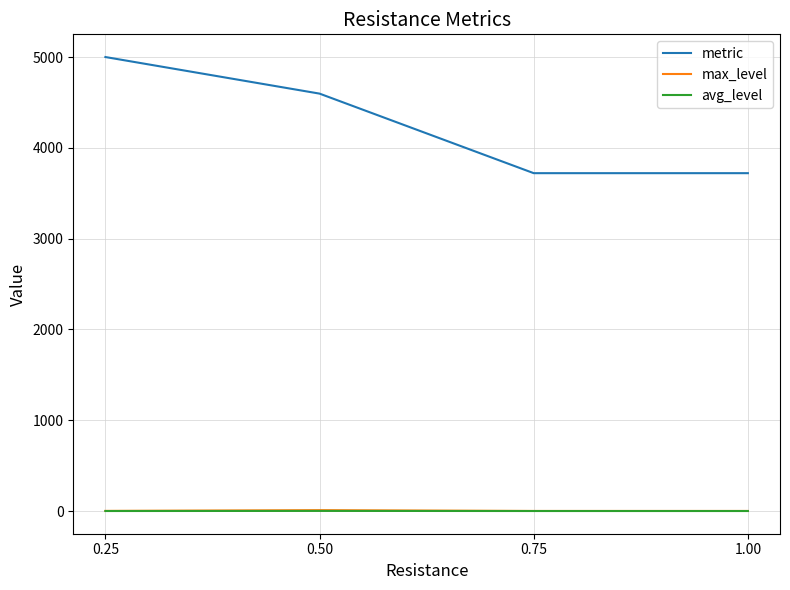

True or false: metric and avg_level intersect in this chart.

False